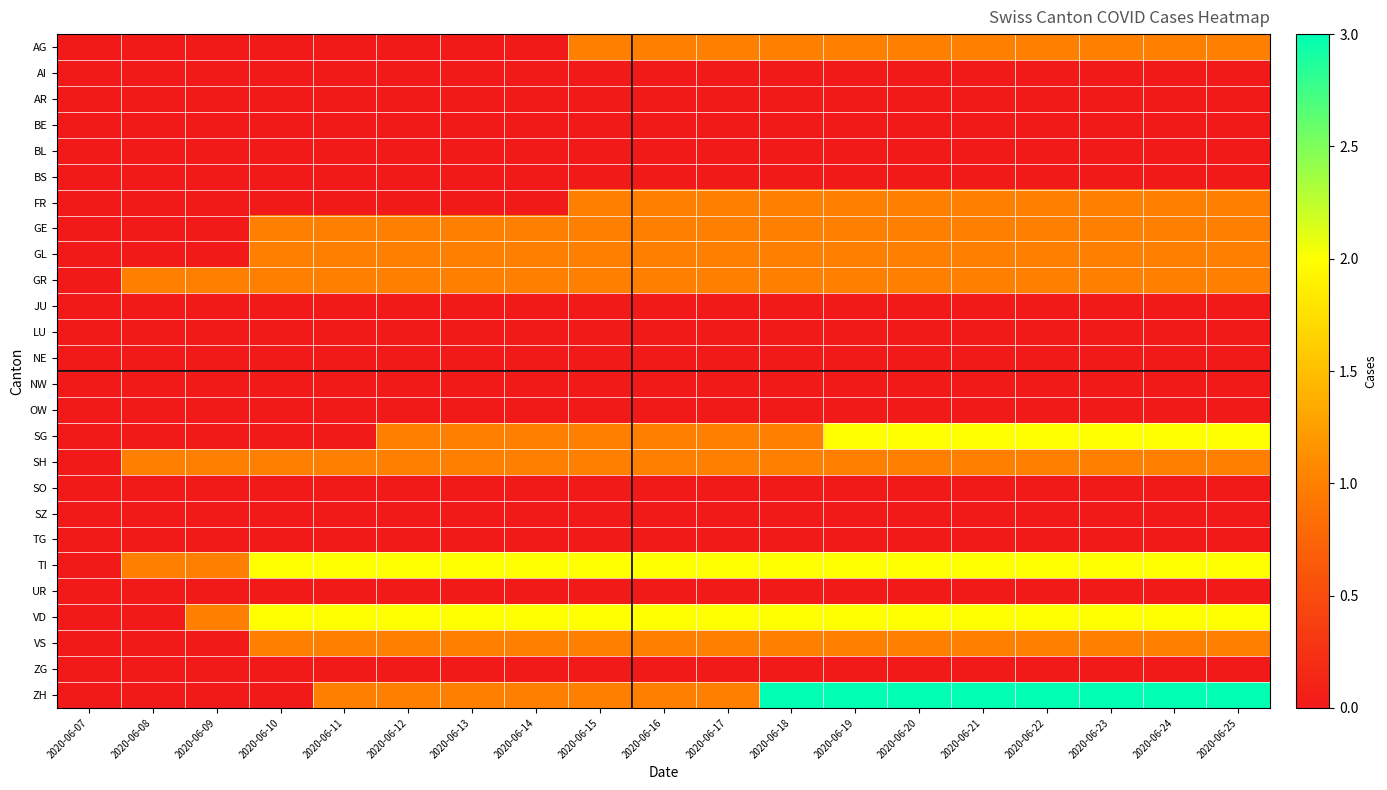

Count the number of data series in this chart.

26